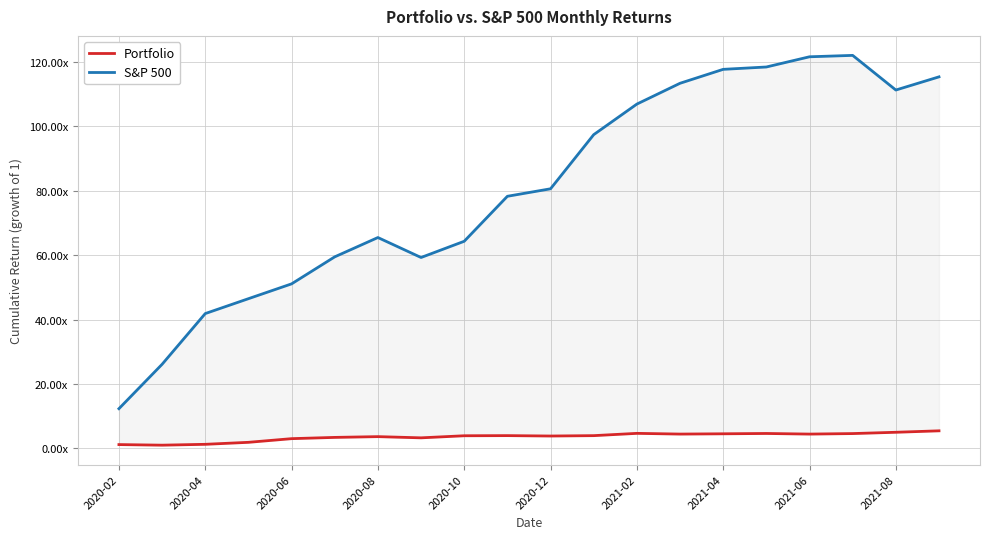

List the series in order of their peak value, highest first.

S&P 500, Portfolio